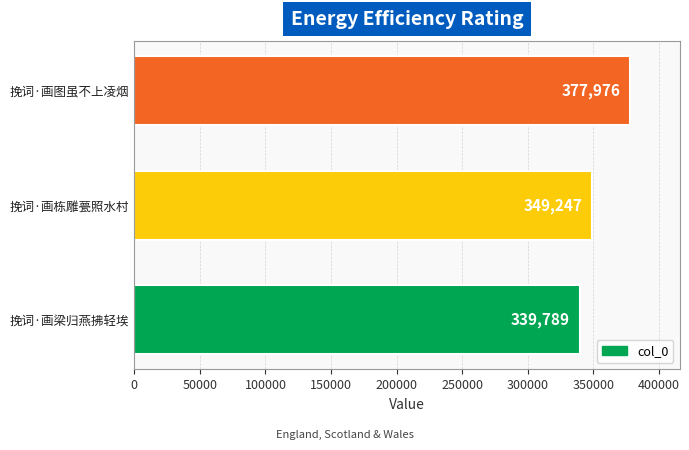

How many data points are less than 349247?

1